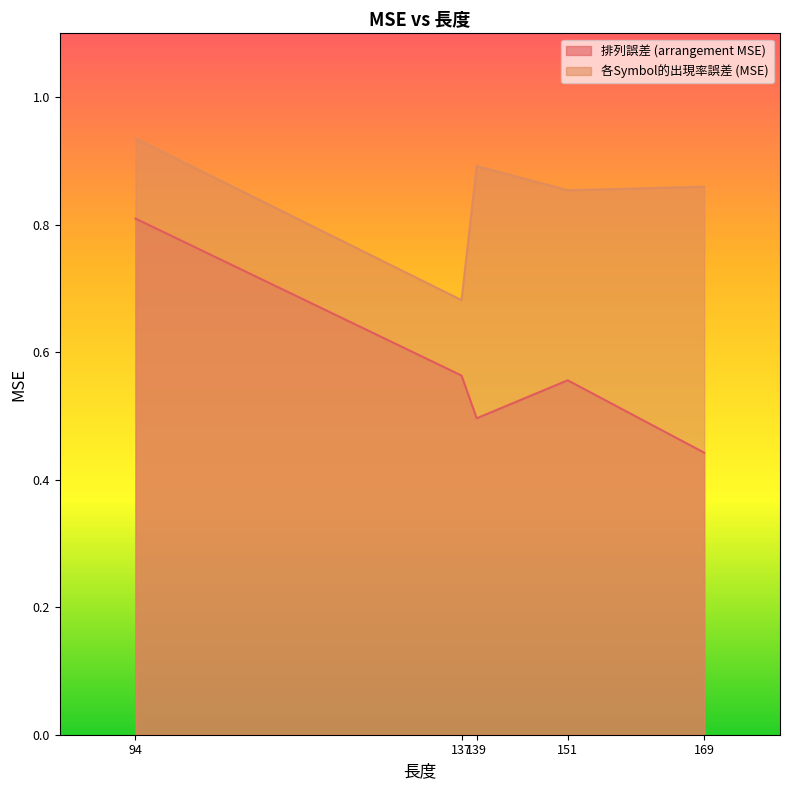

How many lines are shown in the chart?

2